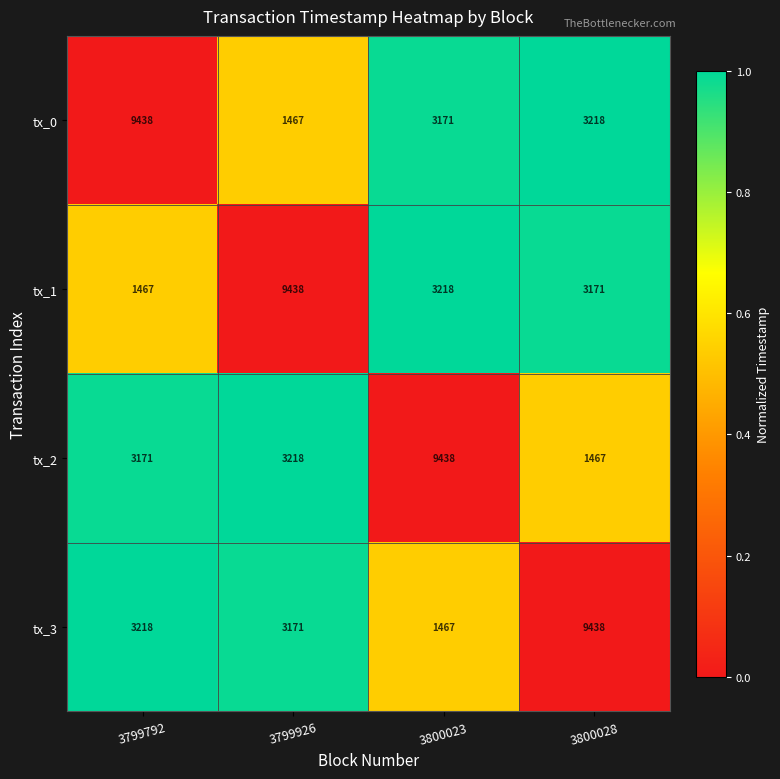

Reading left to right, what are all the values shown in this chart?

tx_0: 9438	1467	3171	3218
tx_1: 1467	9438	3218	3171
tx_2: 3171	3218	9438	1467
tx_3: 3218	3171	1467	9438